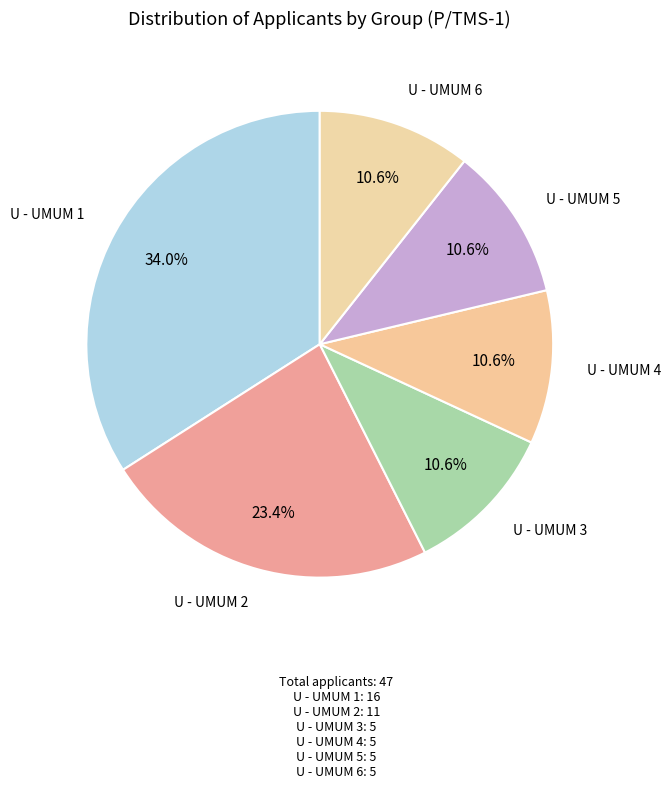

How many slices are in this pie chart?

6